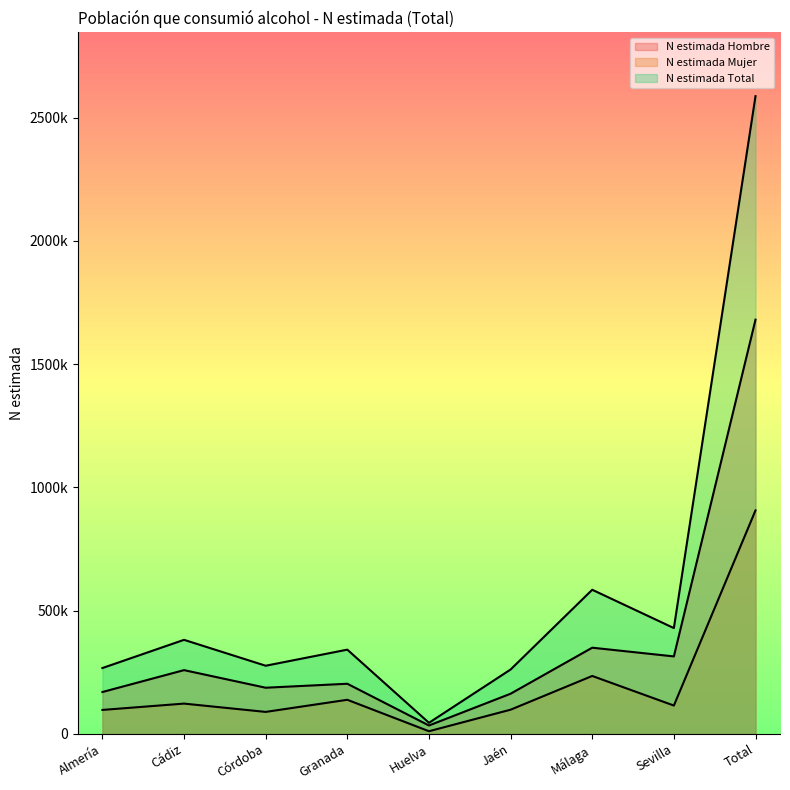

Reading left to right, list all the values displayed in this chart.

N estimada Hombre: Almería=169899	Cádiz=258711	Córdoba=187313	Granada=203436	Huelva=34137	Jaén=162973	Málaga=349705	Sevilla=314336	Total=1680509
N estimada Mujer: Almería=97231	Cádiz=122883	Córdoba=89211	Granada=138366	Huelva=10845	Jaén=98194	Málaga=235050	Sevilla=114954	Total=906733
N estimada Total: Almería=267130	Cádiz=381594	Córdoba=276523	Granada=341802	Huelva=44982	Jaén=261167	Málaga=584755	Sevilla=429289	Total=2587242